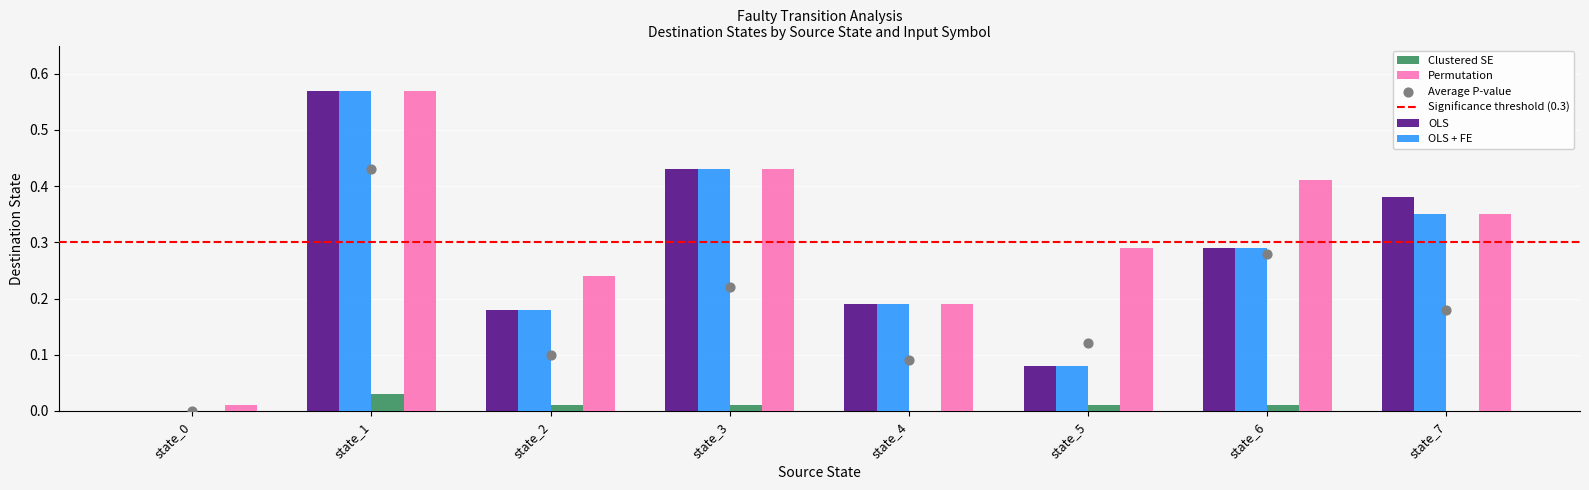

Which series contains the highest Y value?

OLS